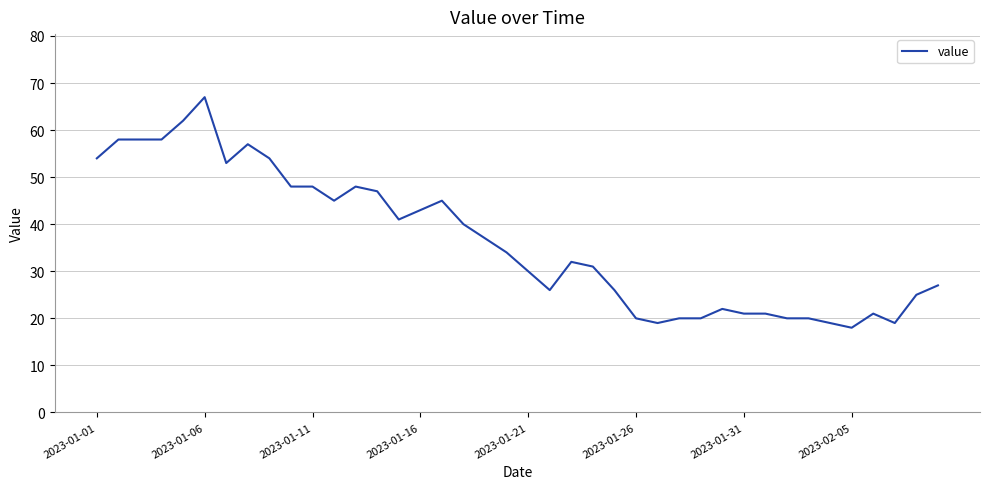

What is the smallest value displayed?

18